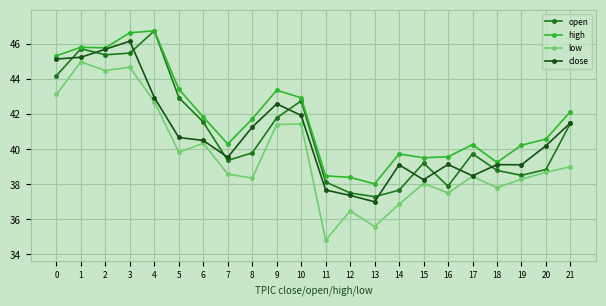

What is the value of the high point at the 10th from the left?

43.4